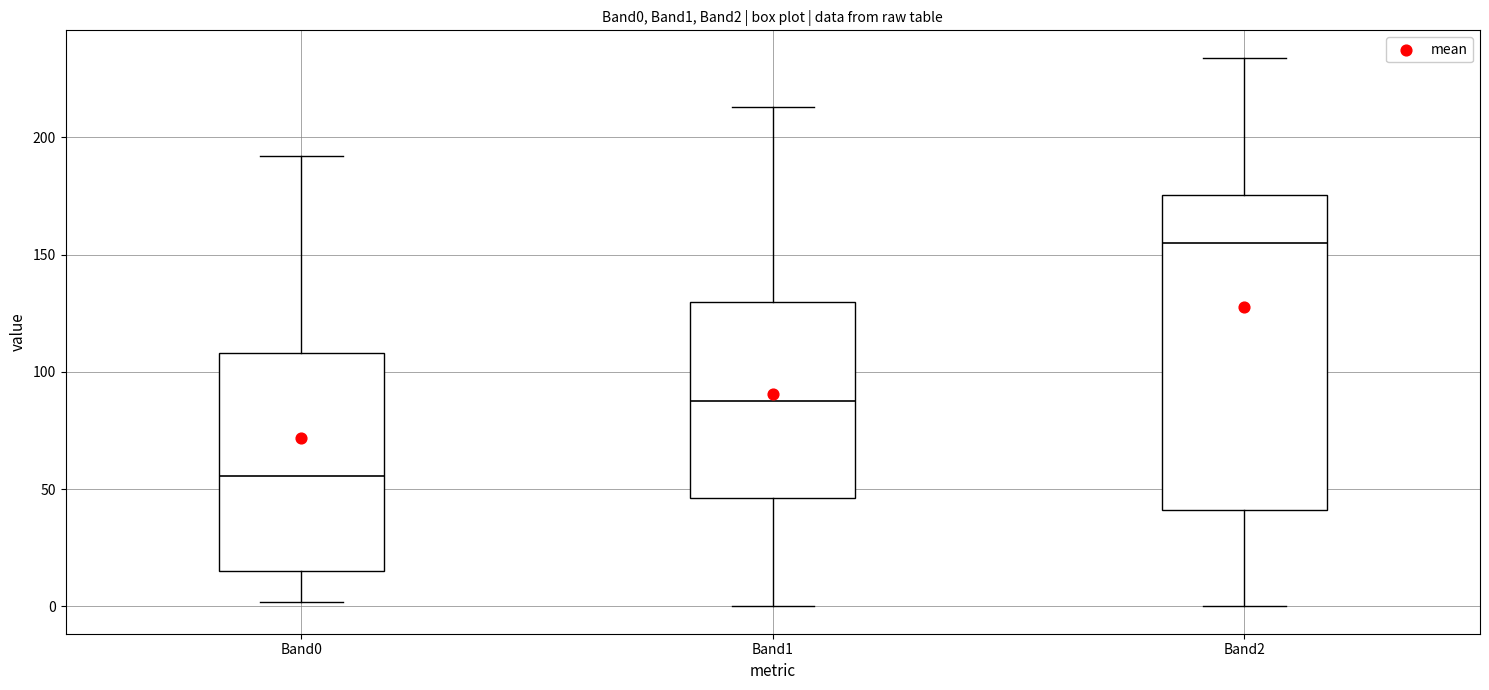

Where does the lower whisker of the box for Band0 end on the y-axis? The values are not printed on the chart, so give them approximately, as read against the axis.

0